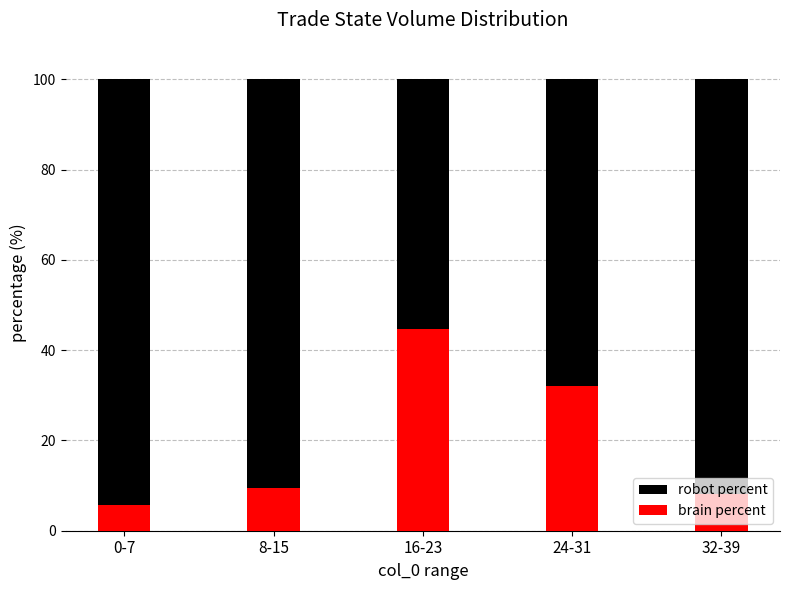

What is the difference between the second highest and second lowest values in the brain percent series?

23.8